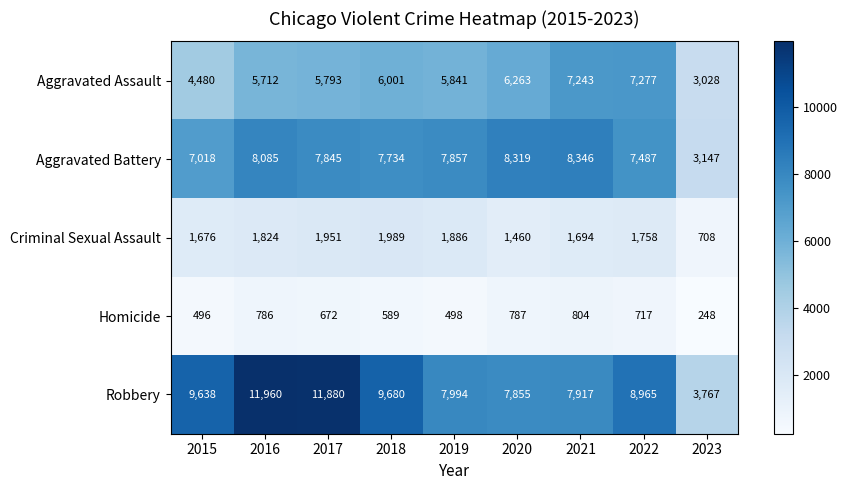

At 2023, list the series in order from largest to smallest.

Robbery, Aggravated Battery, Aggravated Assault, Criminal Sexual Assault, Homicide